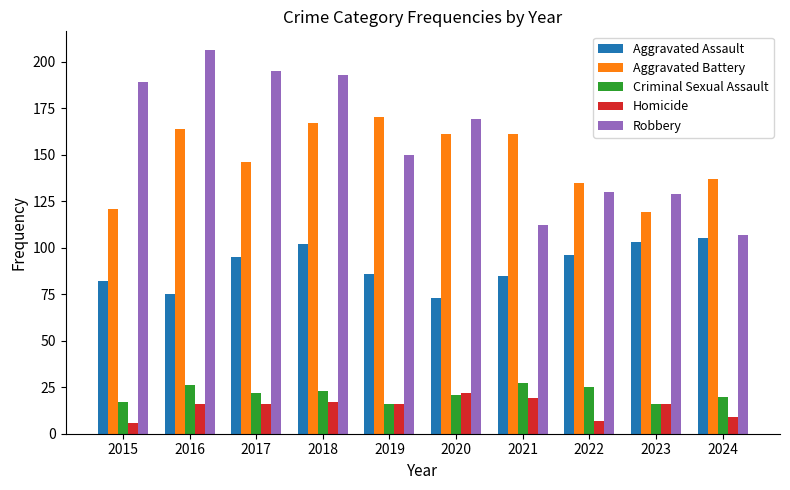

Where is Robbery nearest to the value 156?

2019